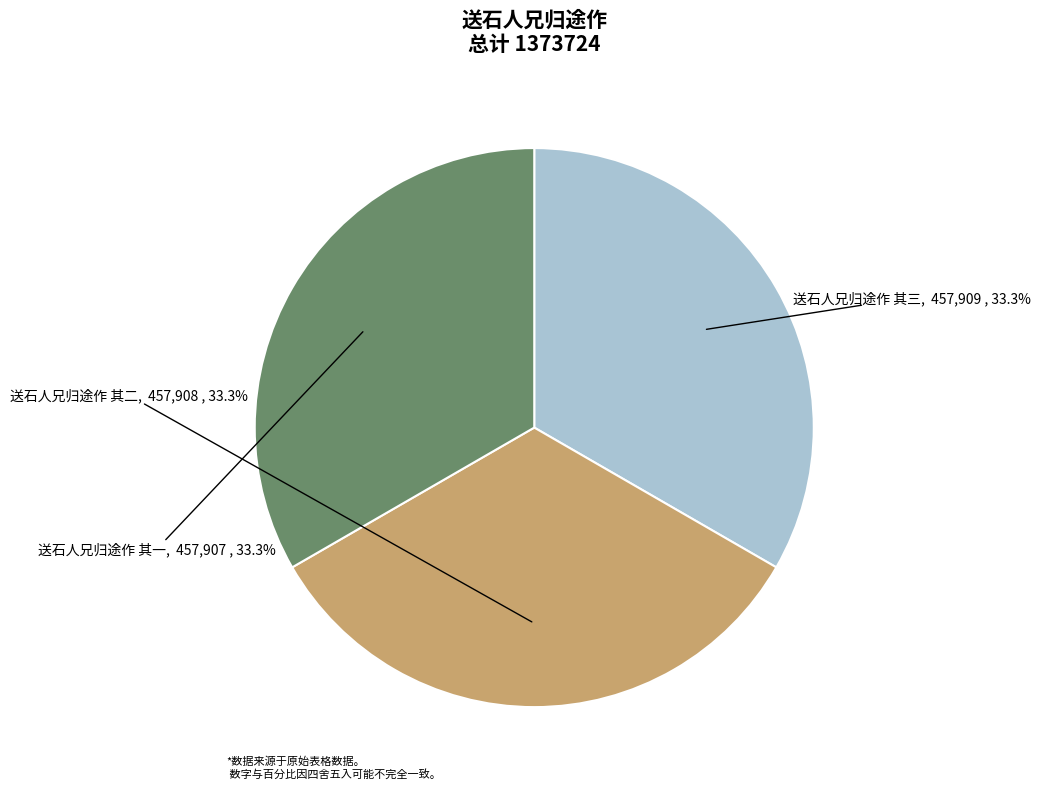

Does 送石人兄归途作 其三 represent more than half of the total?

No